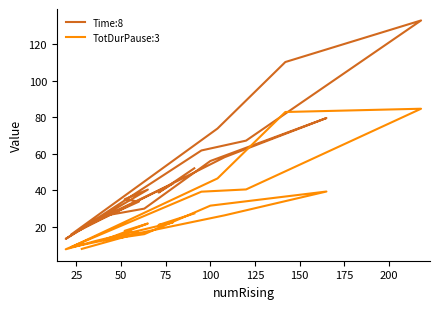

List the series in order of their peak value, highest first.

Time:8, TotDurPause:3